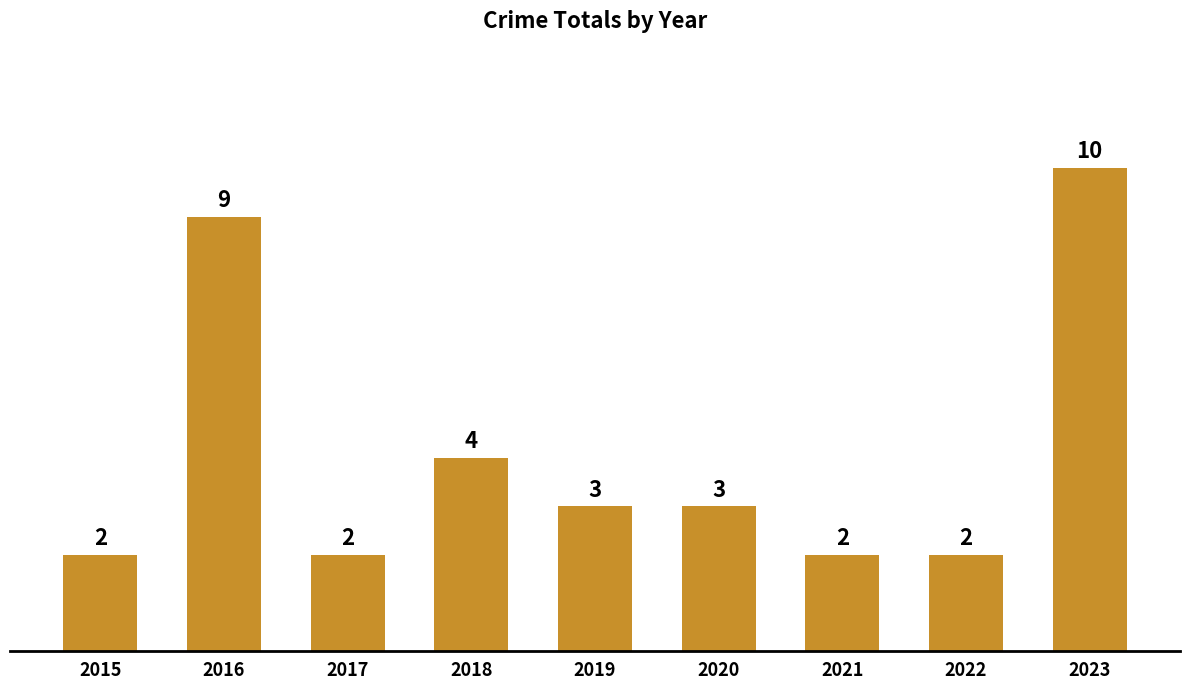

At which label is the value closest to 6?

2018